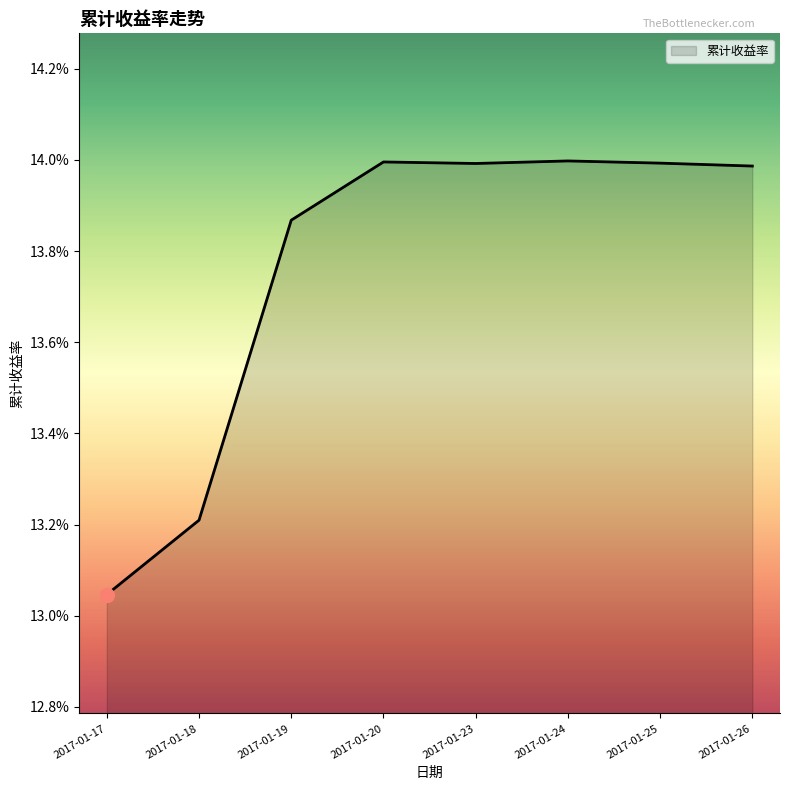

Which has a higher value, 2017-01-23 or 2017-01-24?

2017-01-24